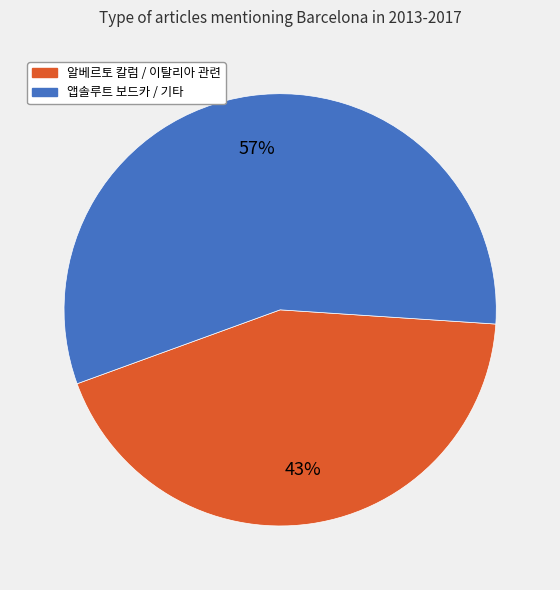

True or false: 앱솔루트 보드카 / 기타 accounts for 45% of the total.

False